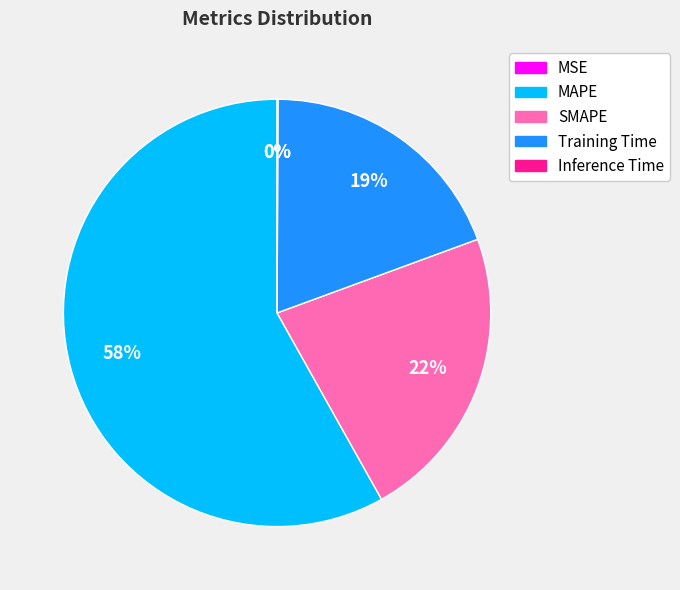

Which slice is the largest?

MAPE